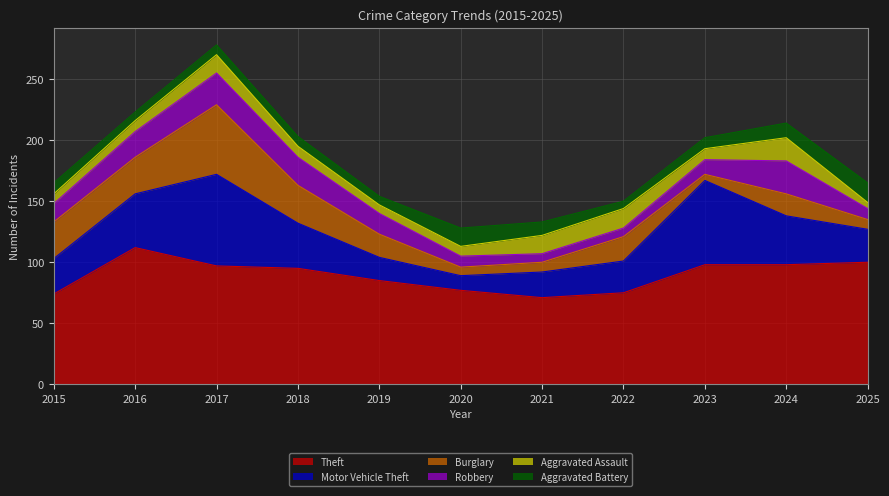

List the series in order of their peak value, lowest first.

Aggravated Battery, Aggravated Assault, Robbery, Burglary, Motor Vehicle Theft, Theft